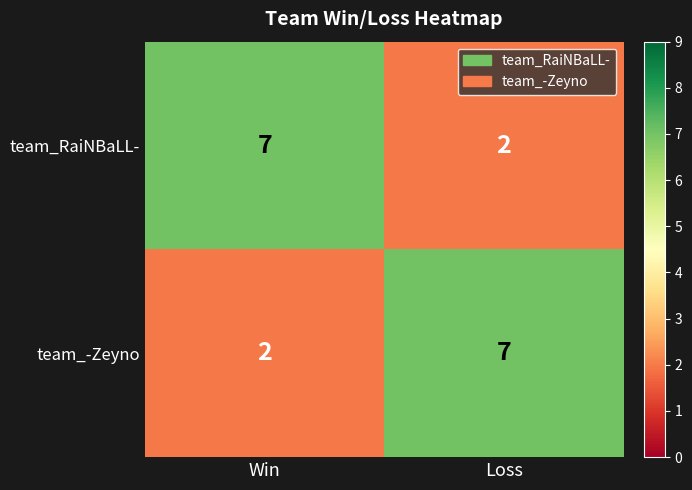

What is the sum of the team_-Zeyno values at Win and Loss?

9